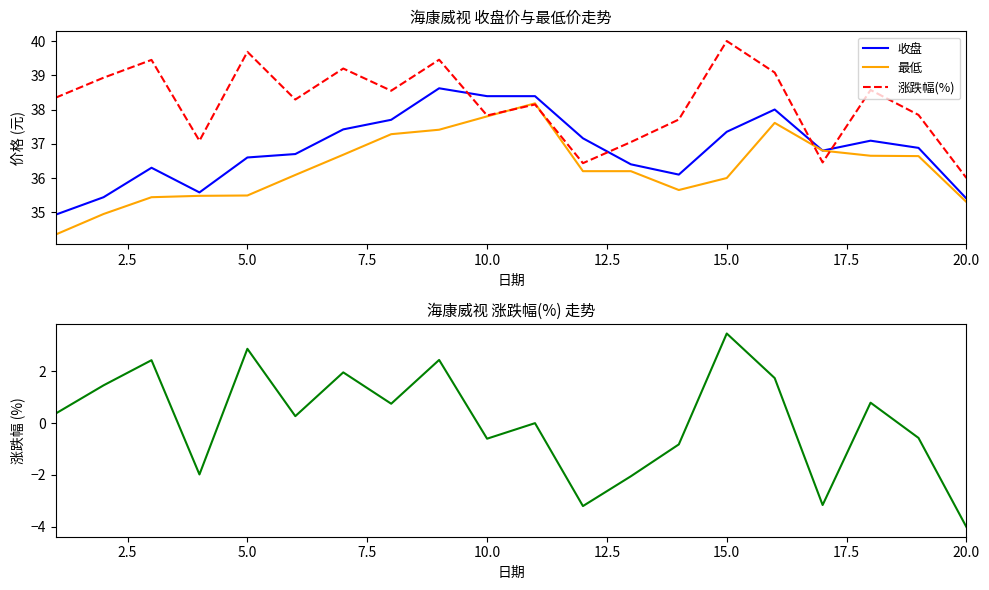

What is the smallest value displayed?

-4.0